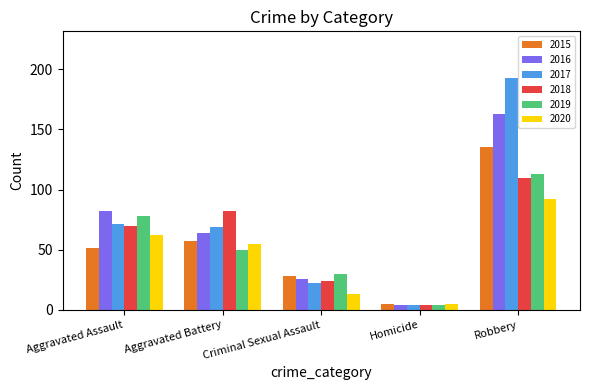

What is the minimum value shown in the chart?

4